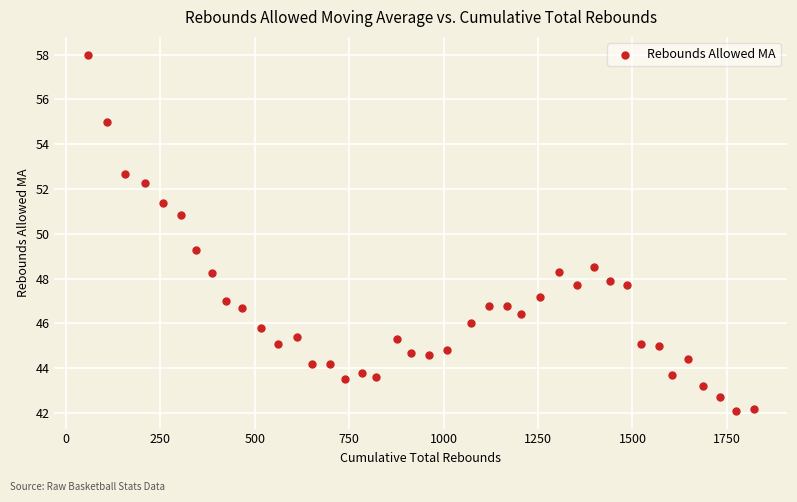

What is the range of Y values (max minus min)?

15.9